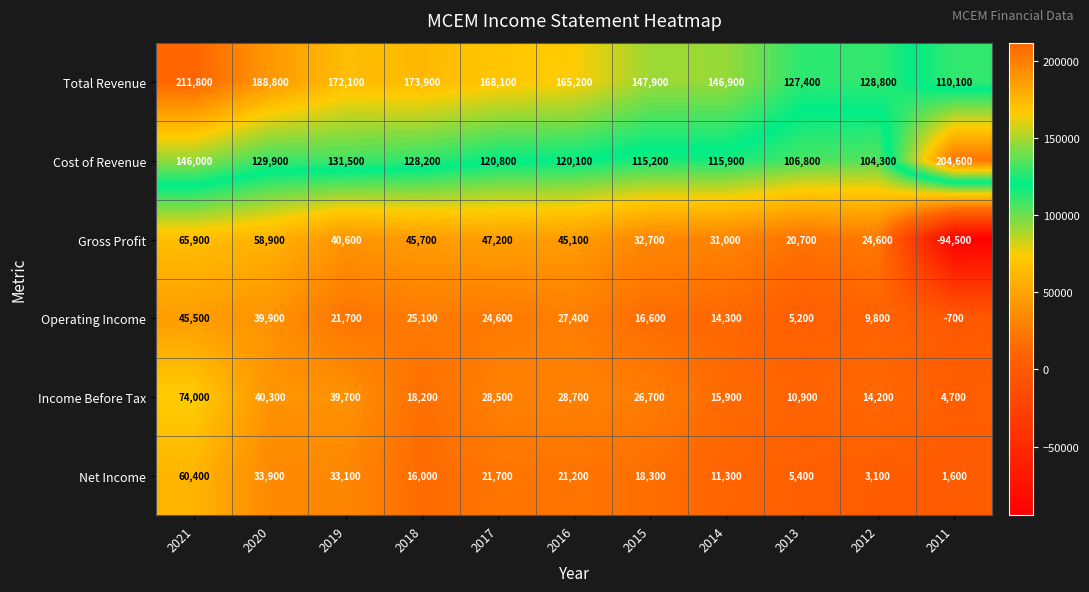

Which series has the largest total across all categories?

Total Revenue